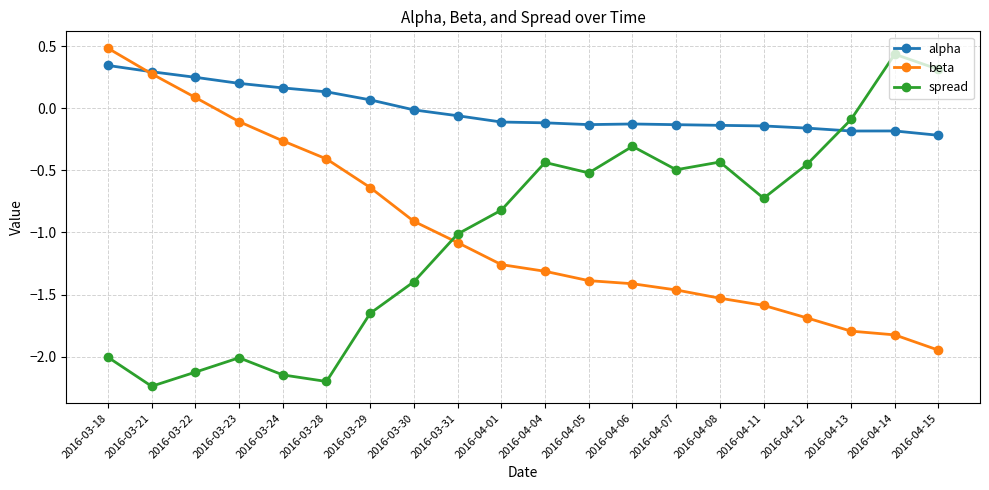

Is the value of spread at 2016-03-31 greater than the value of alpha at 2016-04-11?

No